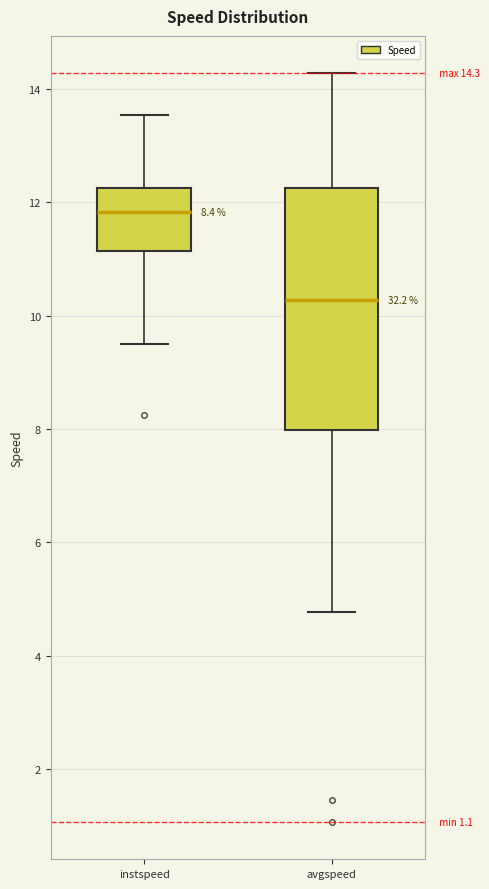

Comparing the boxes themselves (not the whiskers), which one is the tallest?

avgspeed